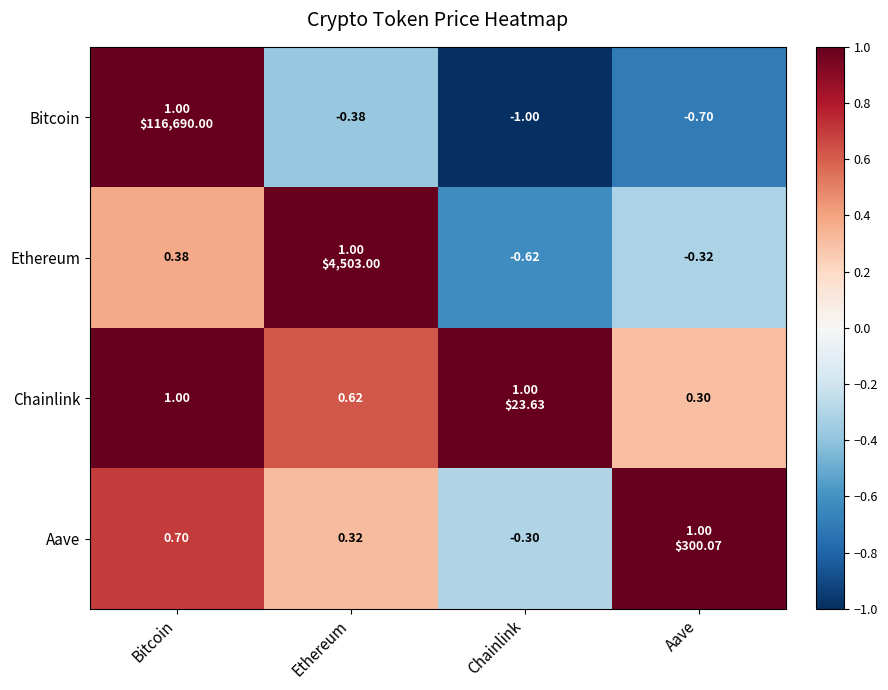

Is the value of Aave at Bitcoin greater than the value of Chainlink at Ethereum?

Yes